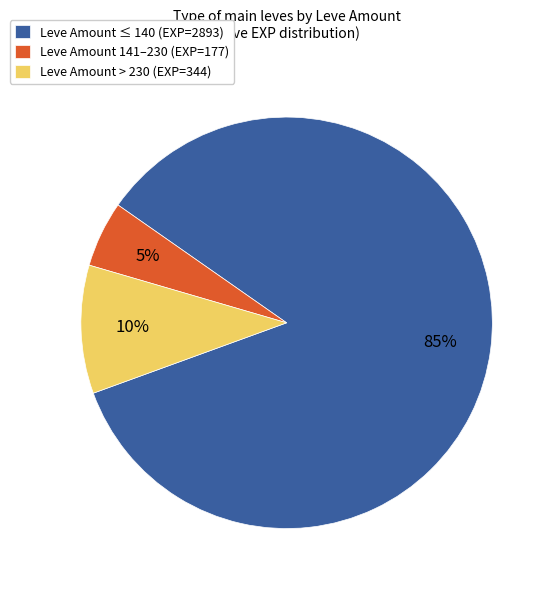

Rank the categories by value from lowest to highest.

Leve Amount 141–230 (EXP=177), Leve Amount > 230 (EXP=344), Leve Amount ≤ 140 (EXP=2893)